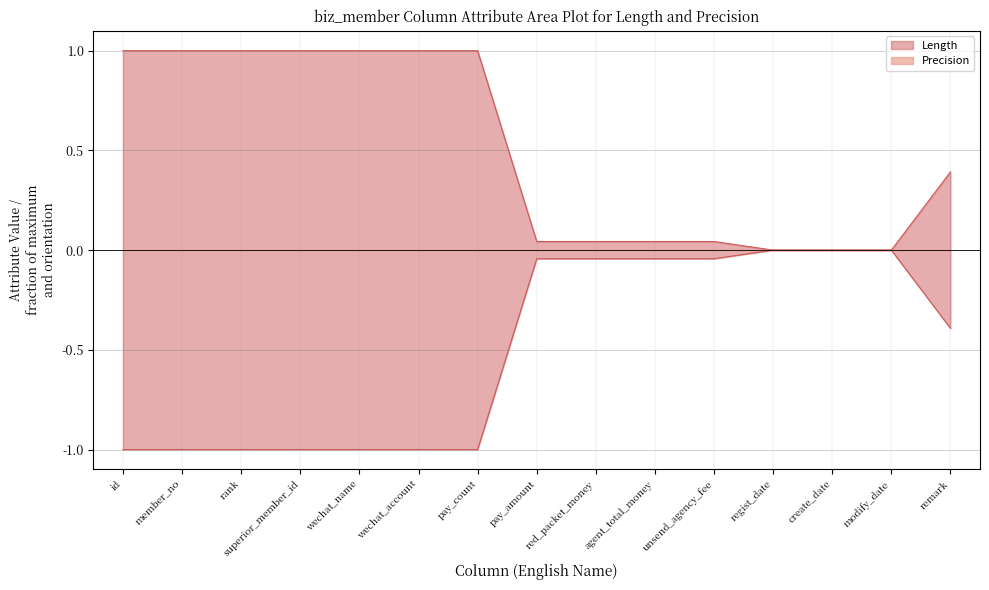

Rank the categories by value from lowest to highest.

regist_date, create_date, modify_date, pay_amount, red_packet_money, agent_total_money, unsend_agency_fee, remark, id, member_no, rank, superior_member_id, wechat_name, wechat_account, pay_count